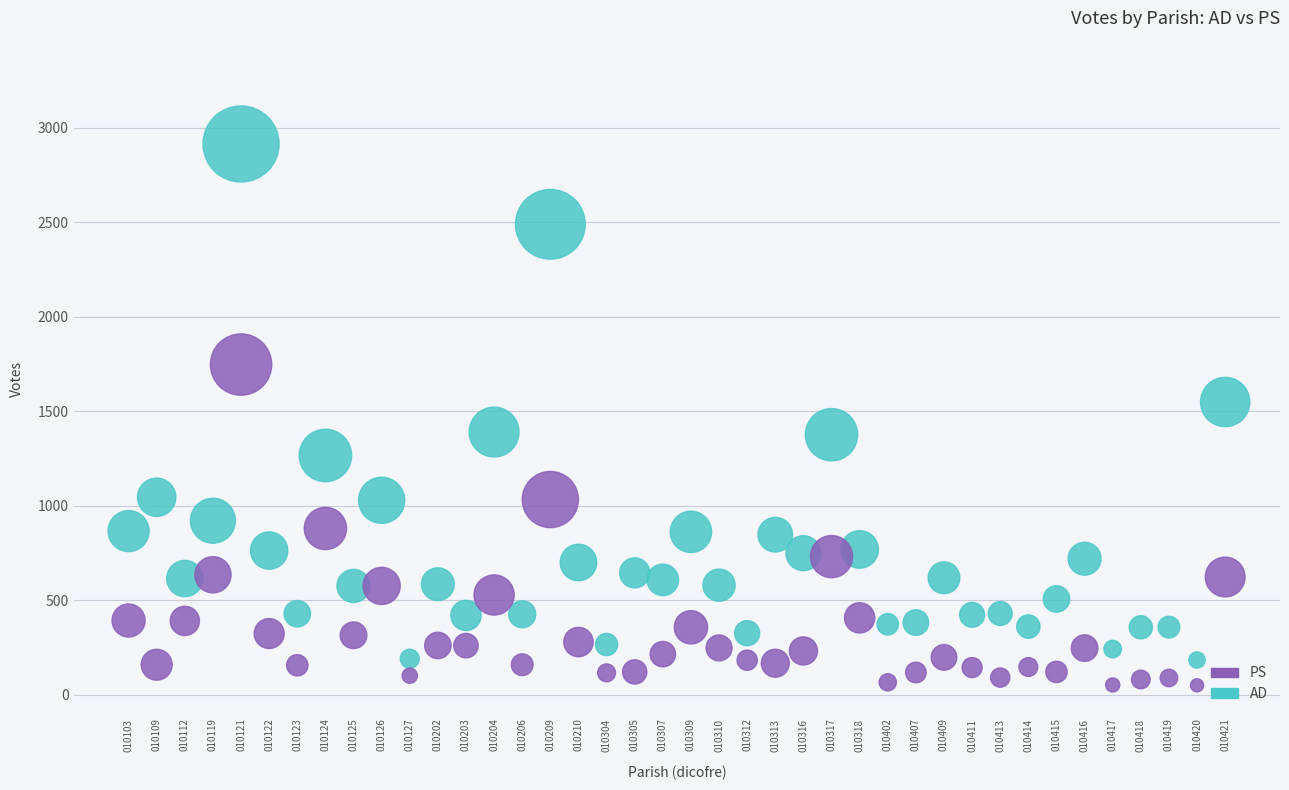

Across all data points, what is the range of Y values (max minus min)?

2864